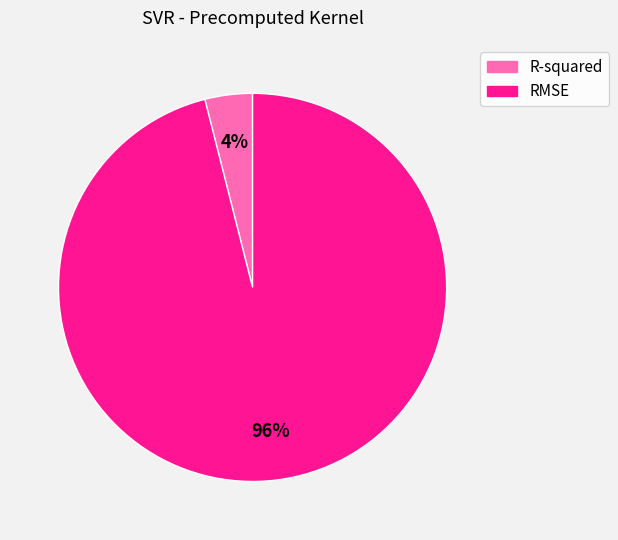

To the nearest percent, what is the combined percentage of RMSE and R-squared?

100%